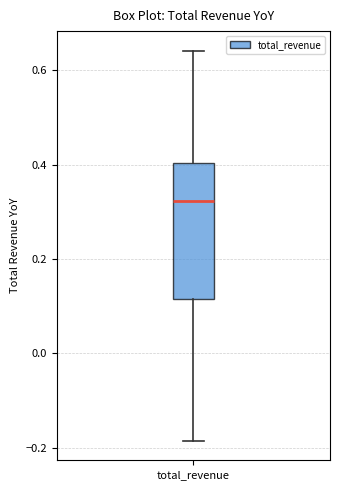

Transcribe this box plot: give where the median line is, the range the box spans, and where the two whiskers end, as read against the y-axis. The values are not printed on the chart, so give them approximately, as read against the axis.

median 0.32, box 0.12 to 0.40, whiskers -0.18 to 0.64